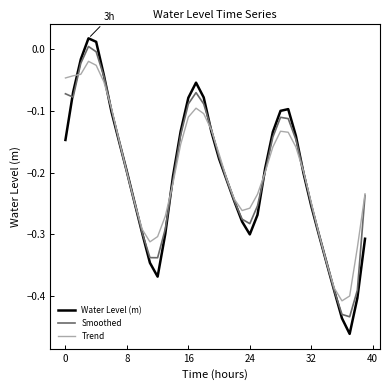

True or false: Water Level (m) has more than 0 points higher than both neighbors.

True